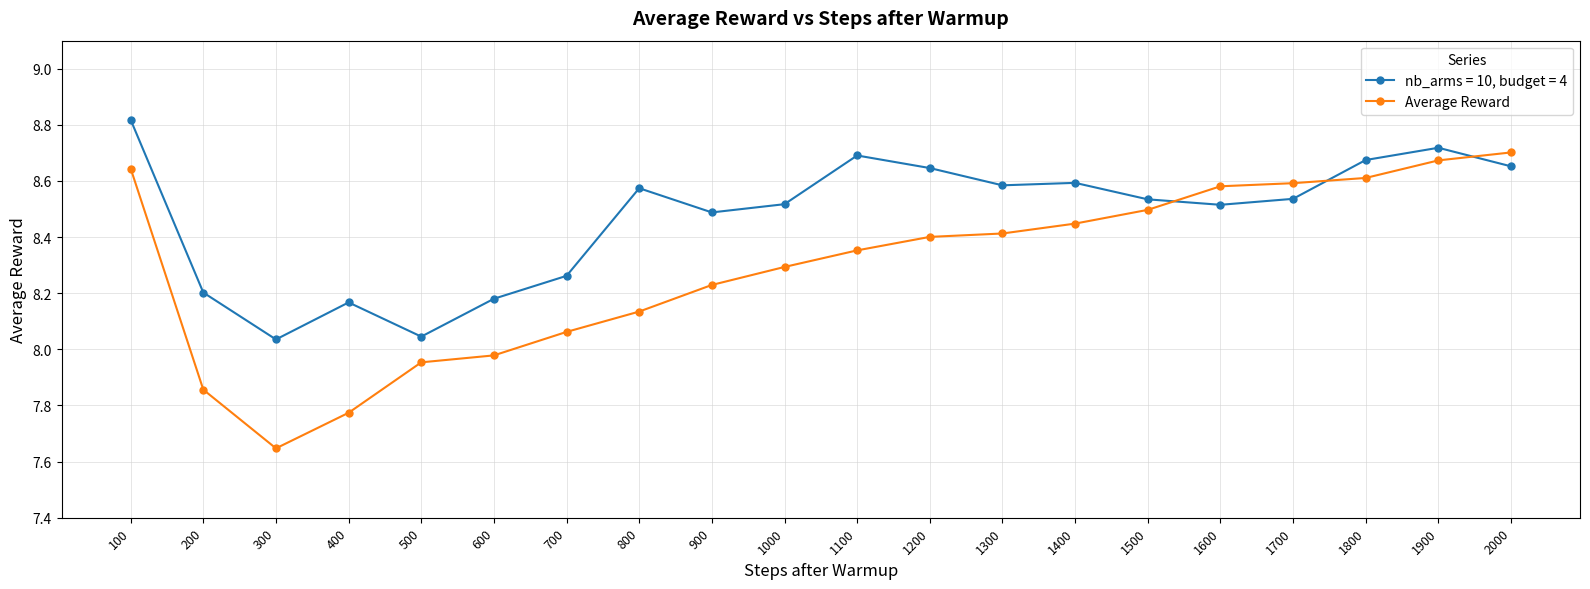

The value of nb_arms = 10, budget = 4 at 1900 is 12.2. True or false?

False